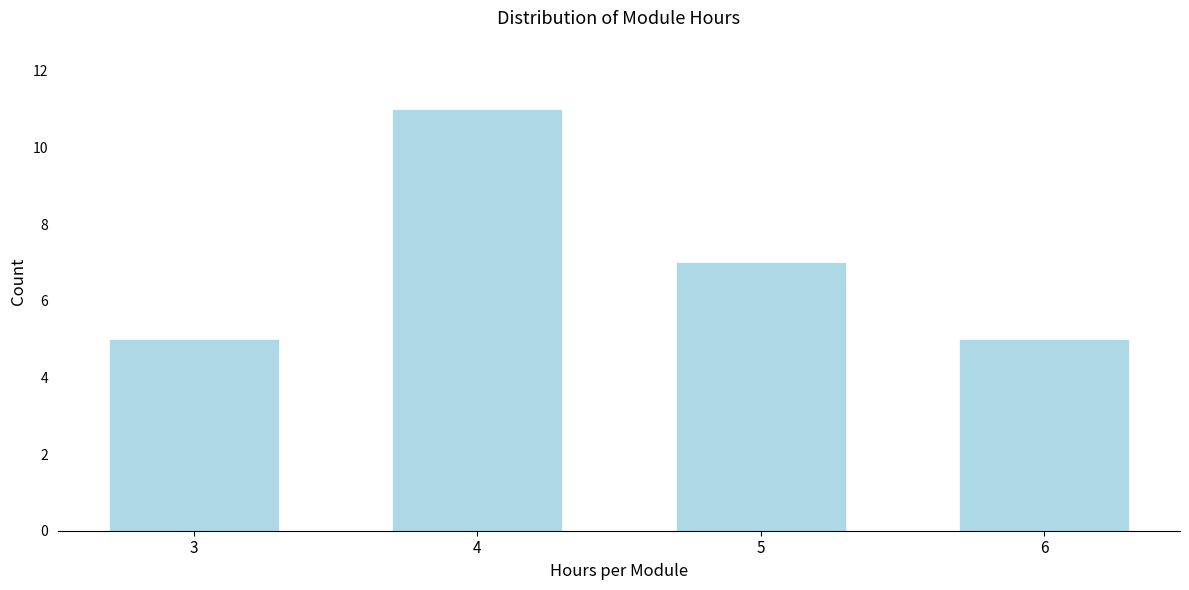

Reading left to right, extract all data points from this chart.

3=5	4=11	5=7	6=5